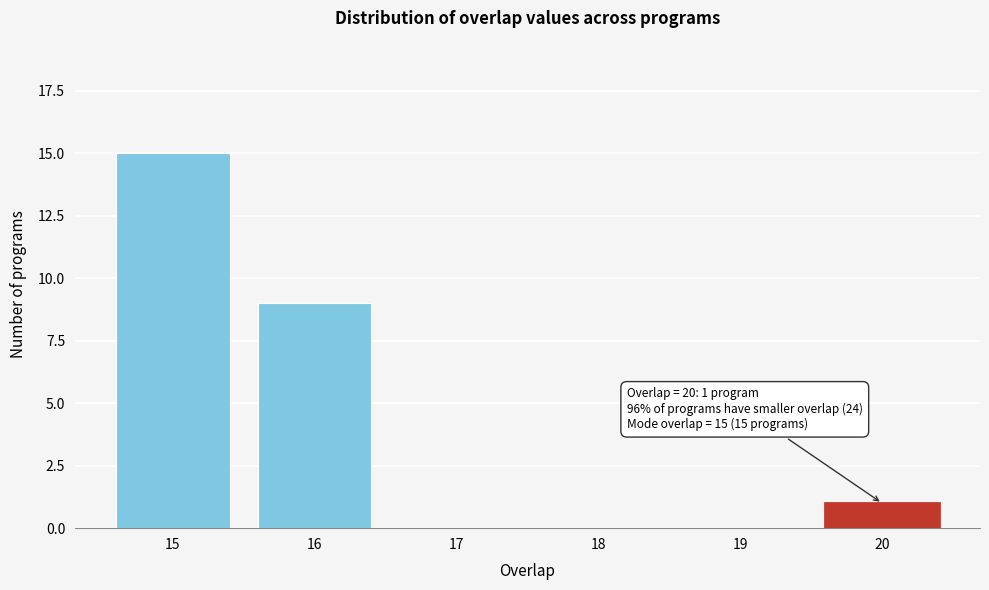

Over which range of the x-axis is the bar tallest?

14.5 to 15.5